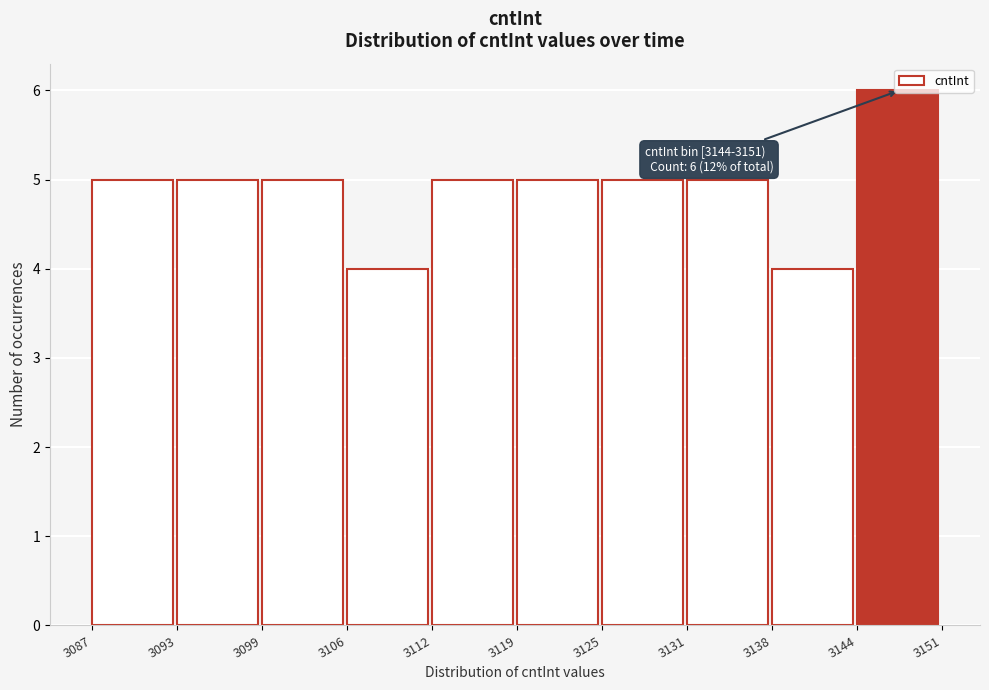

What is the ratio of the value at 3106 to the value at 3093?

0.8